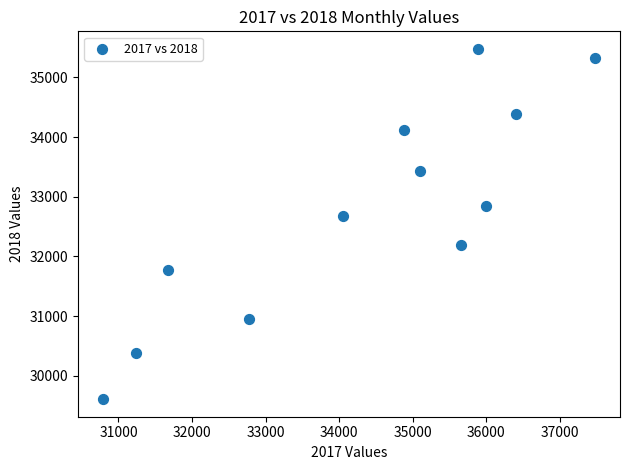

What is the range of X values (max minus min)?

6696